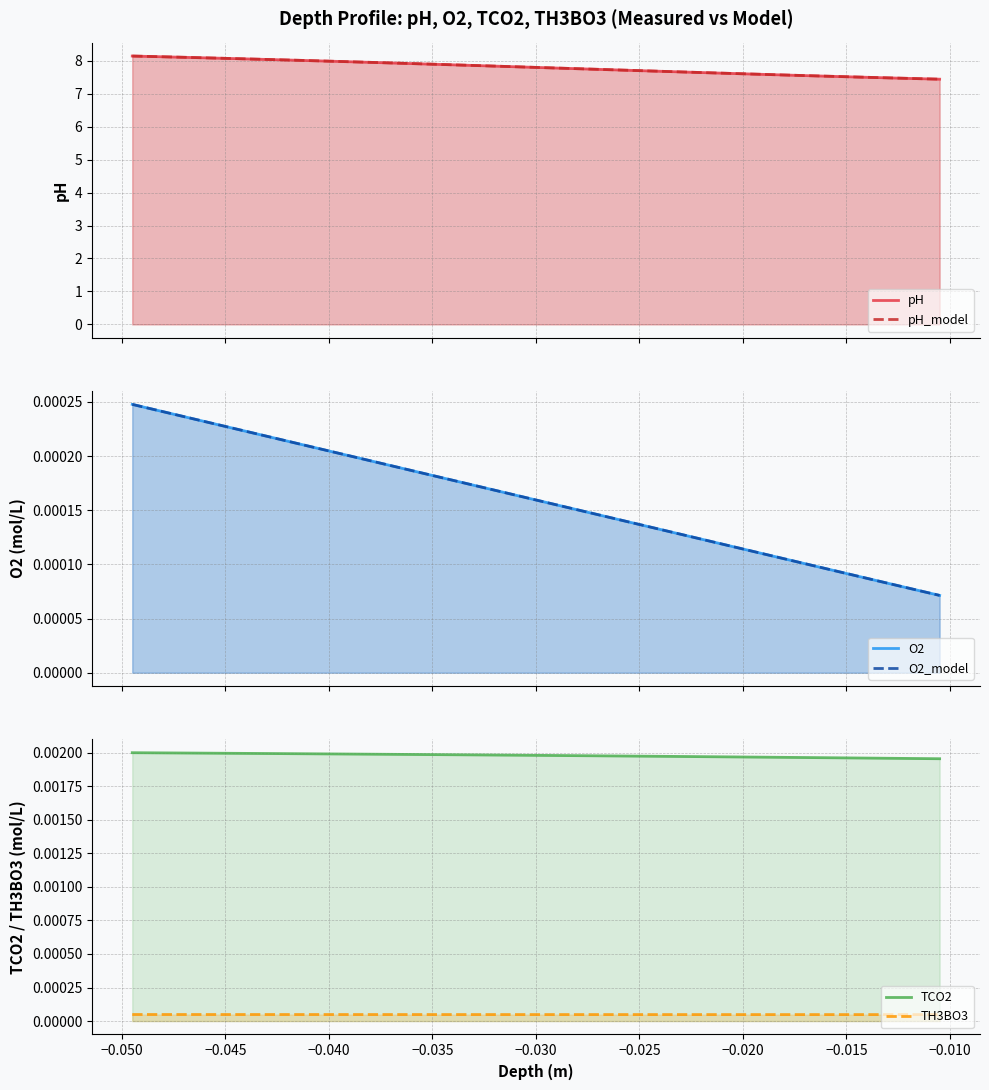

True or false: TCO2 and O2_model intersect in this chart.

False